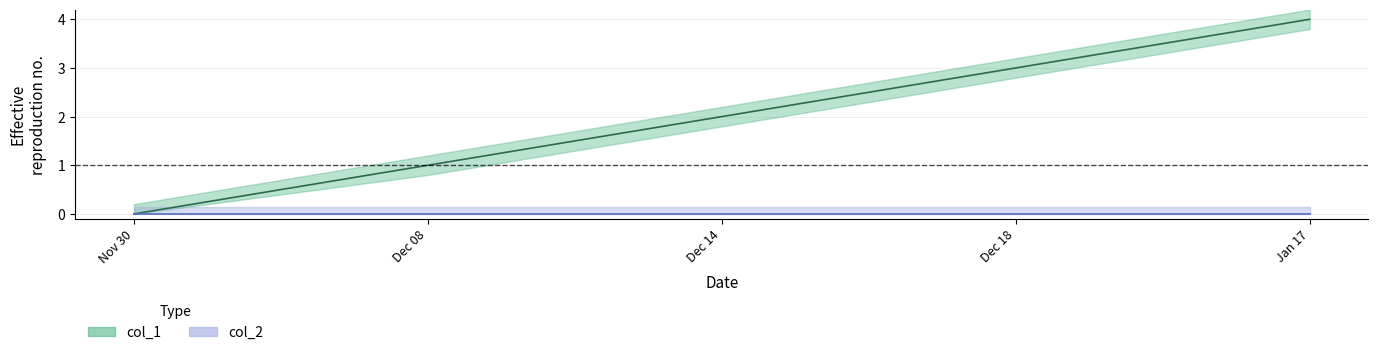

How many values exceed 2?

2